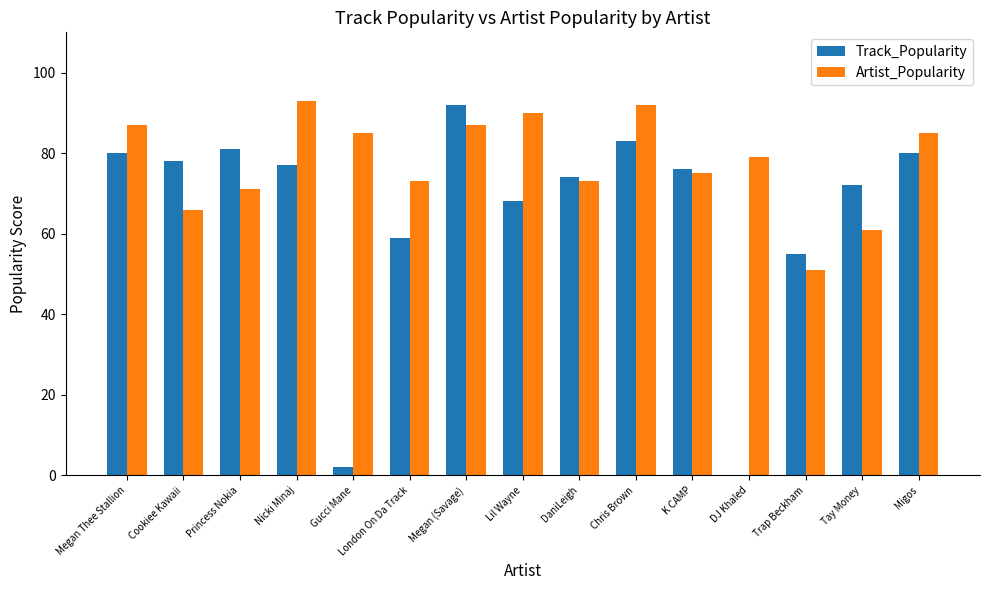

What value does the Track_Popularity series have at Trap Beckham, to the nearest 10?

60